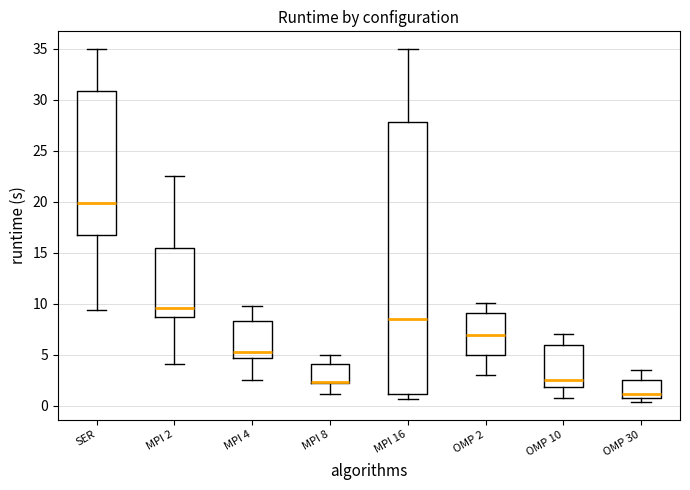

Comparing the boxes themselves (not the whiskers), which one is the tallest?

MPI 16